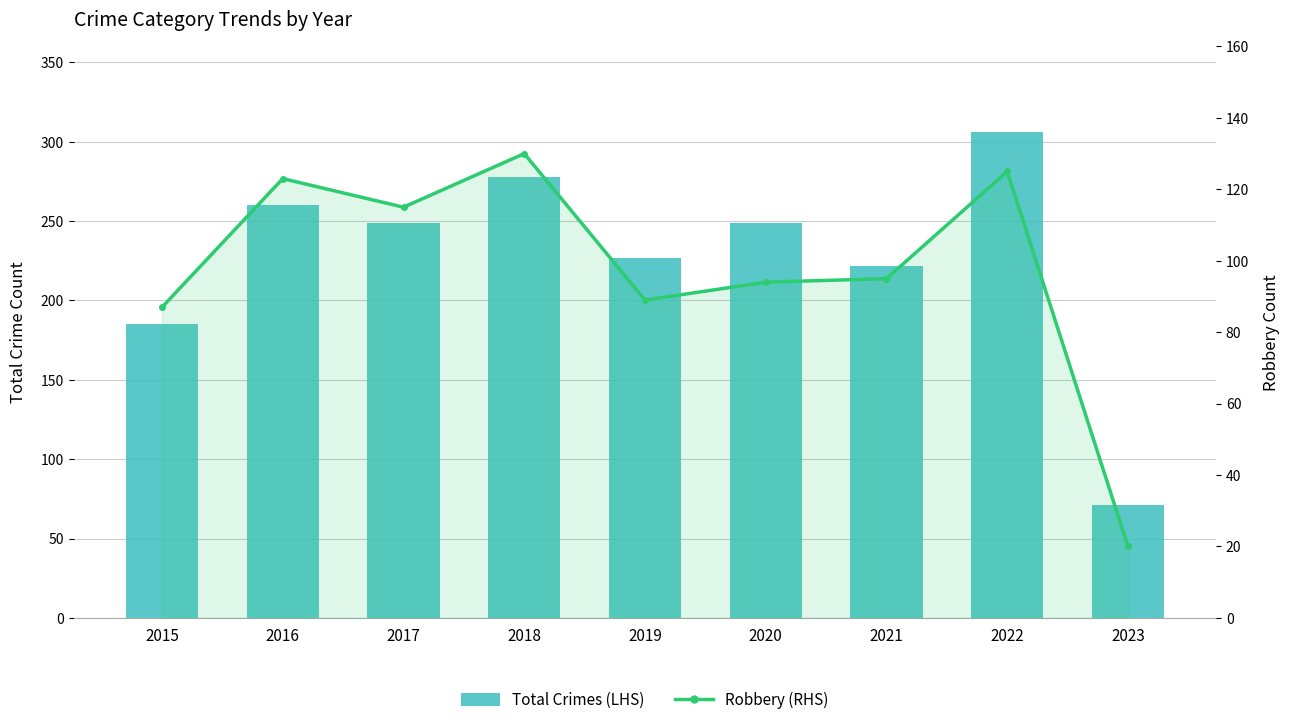

The Total Crimes (LHS) series shows 249 at 2017. True or false?

True